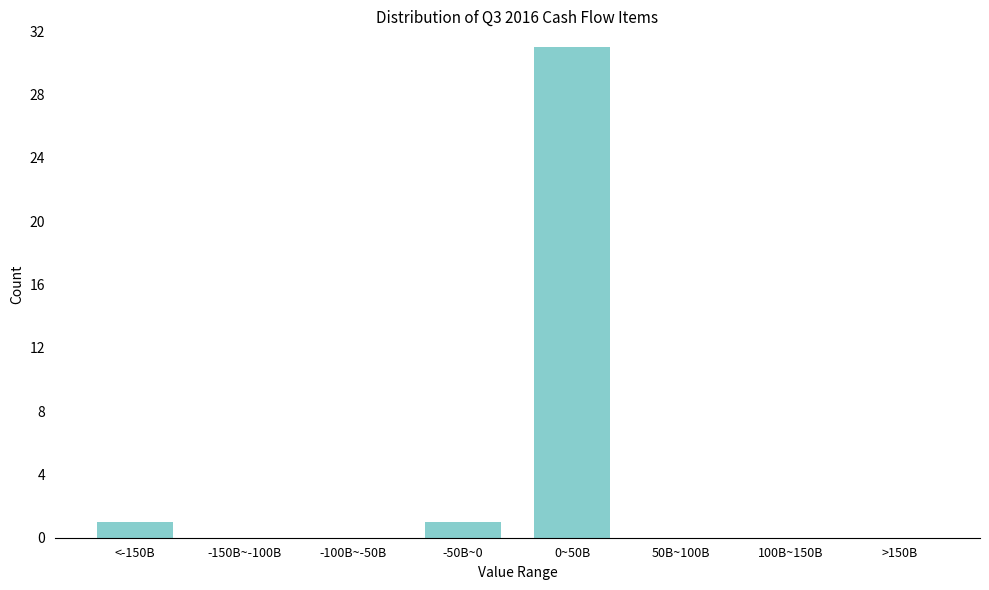

Reading left to right, list all the values displayed in this chart.

<-150B=1	-150B~-100B=0	-100B~-50B=0	-50B~0=1	0~50B=31	50B~100B=0	100B~150B=0	>150B=0